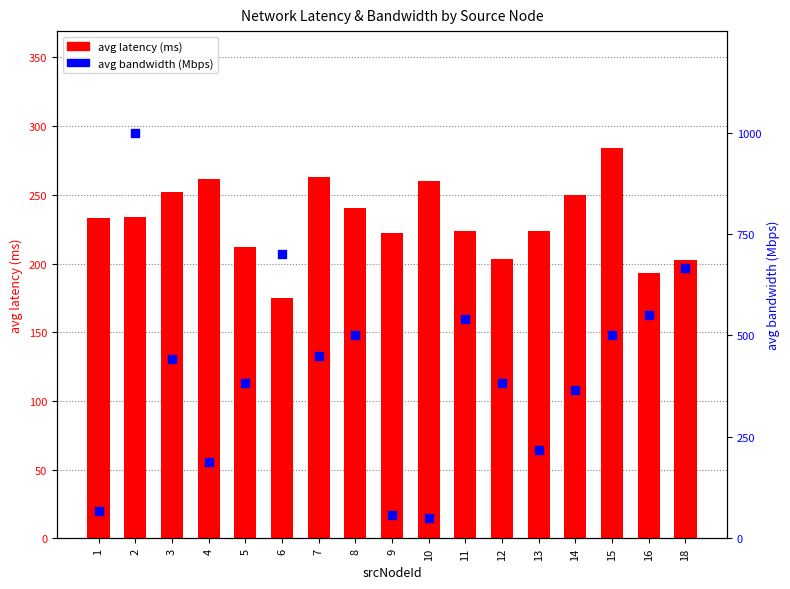

Which series has the largest total across all categories?

avg latency